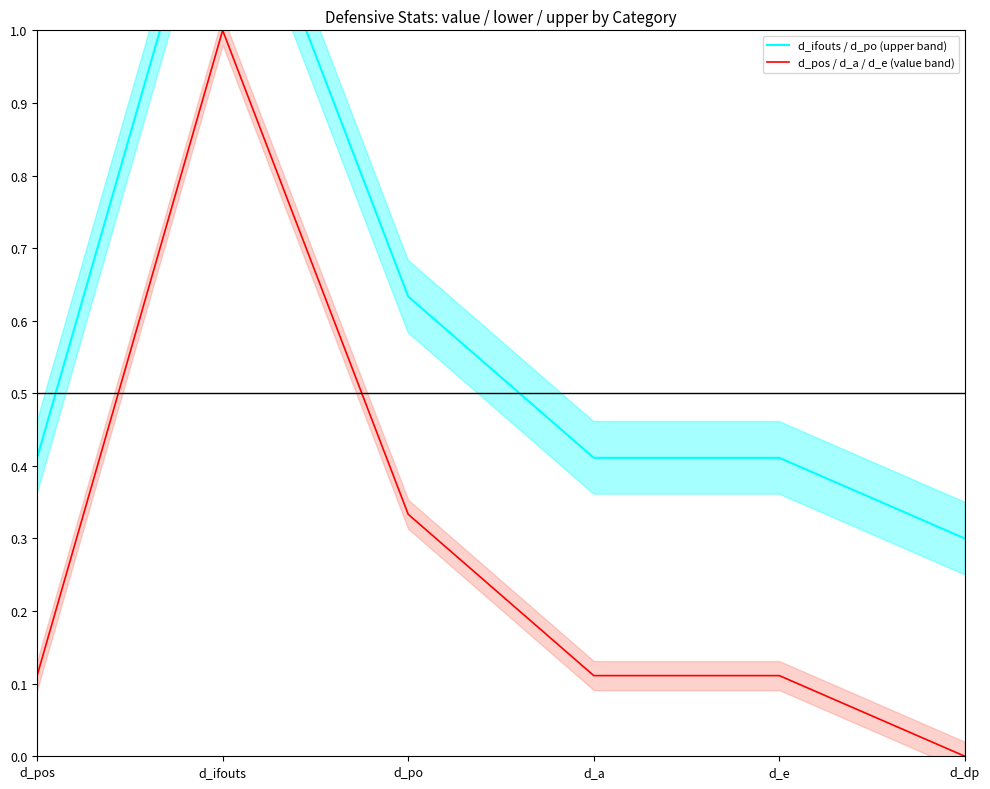

How many data points in d_pos / d_a / d_e (value band) are above 0?

5